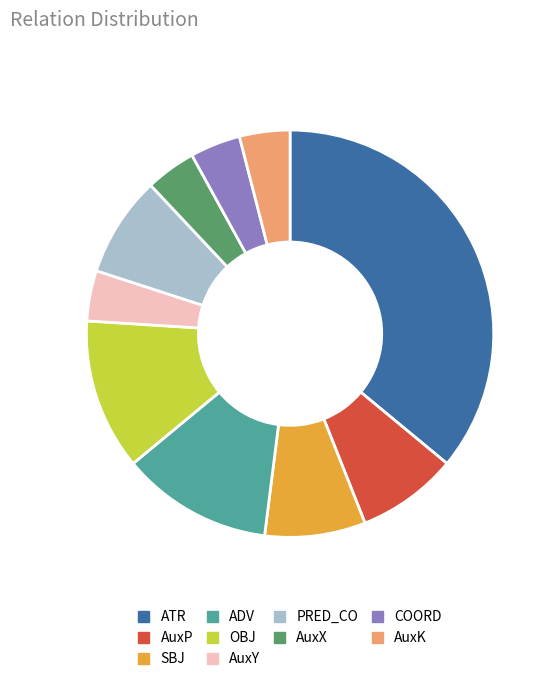

Does AuxP account for over 50% of the chart?

No